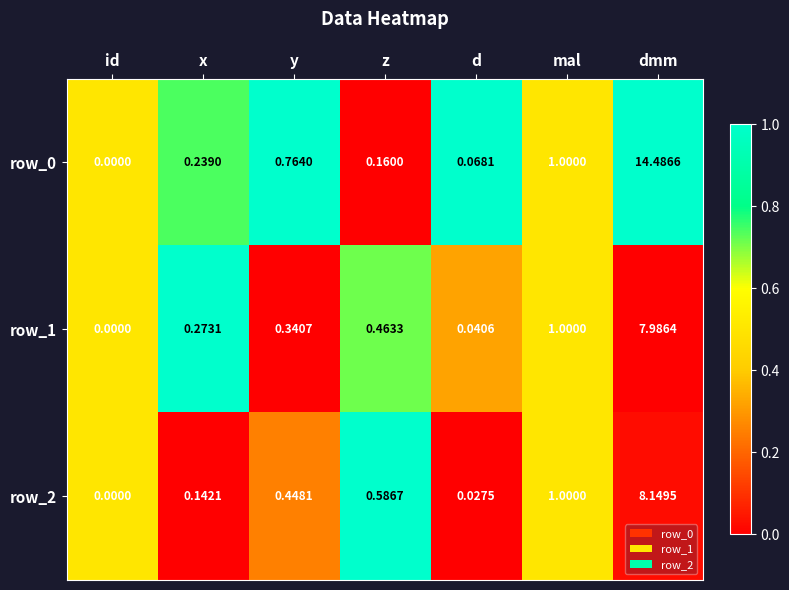

What is the sum of all row_2 values?

10.4